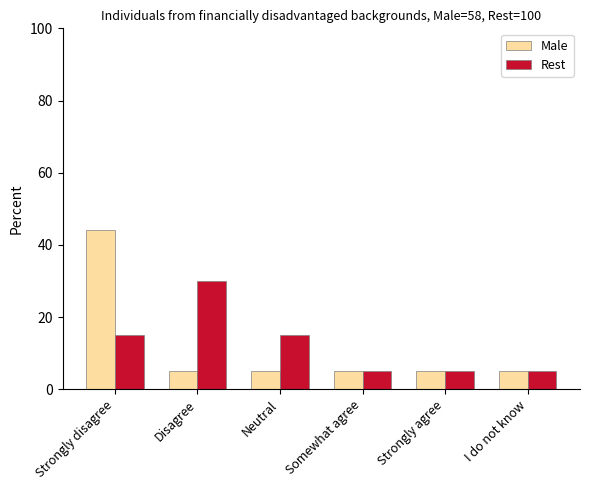

Which category has the highest value in the Rest series?

Disagree